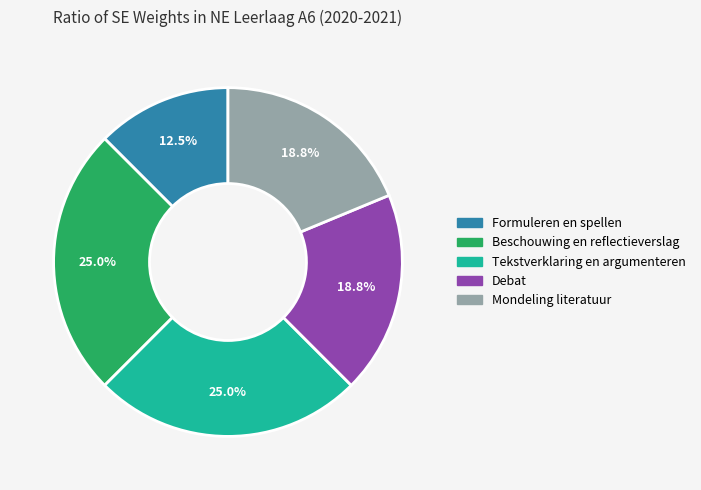

Which category has the smallest portion of the pie?

Formuleren en spellen